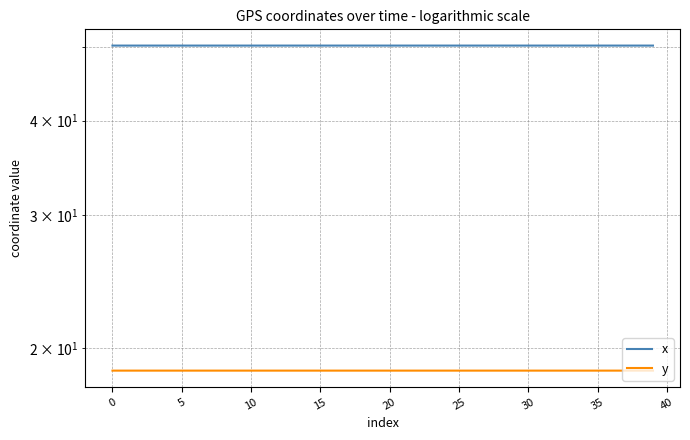

Which category has the highest value across all series?

10